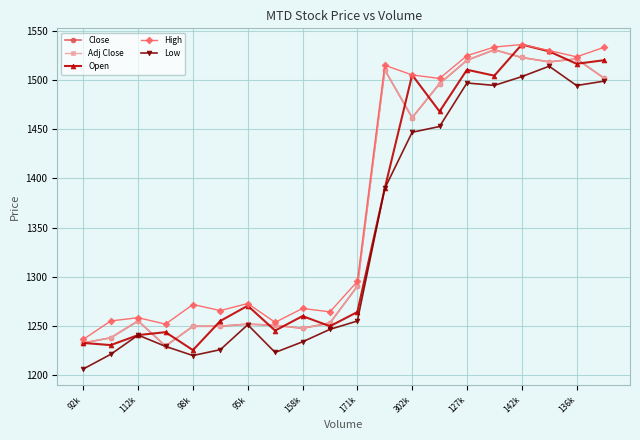

At which category is the sum across all series the highest?

142k